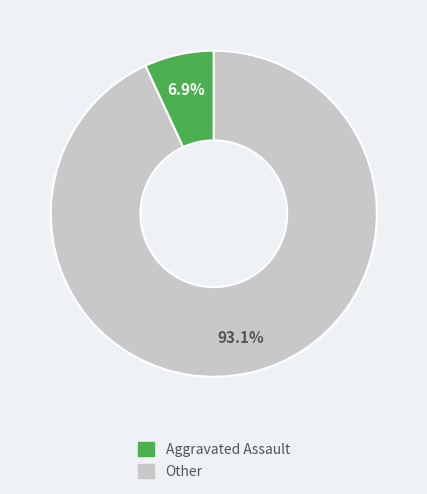

Is there a majority slice in this chart?

Yes